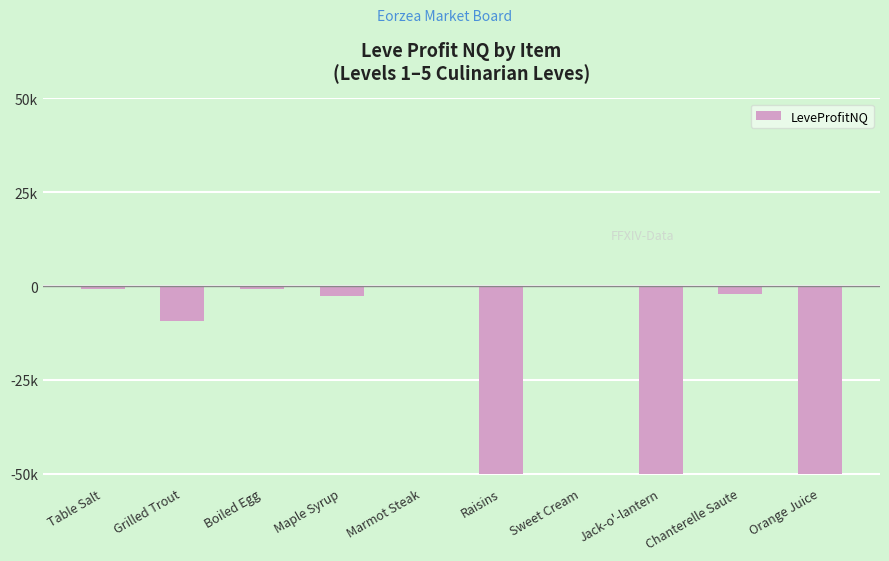

Reading left to right, list all the values displayed in this chart.

Table Salt=-775.0	Grilled Trout=-9331.5	Boiled Egg=-864.9	Maple Syrup=-2753.0	Marmot Steak=-157.5	Raisins=-50000.0	Sweet Cream=-71.0	Jack-o'-lantern=-50000.0	Chanterelle Saute=-2238.5	Orange Juice=-50000.0